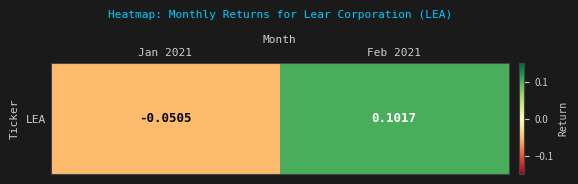

At which label is the value closest to 0?

Jan 2021